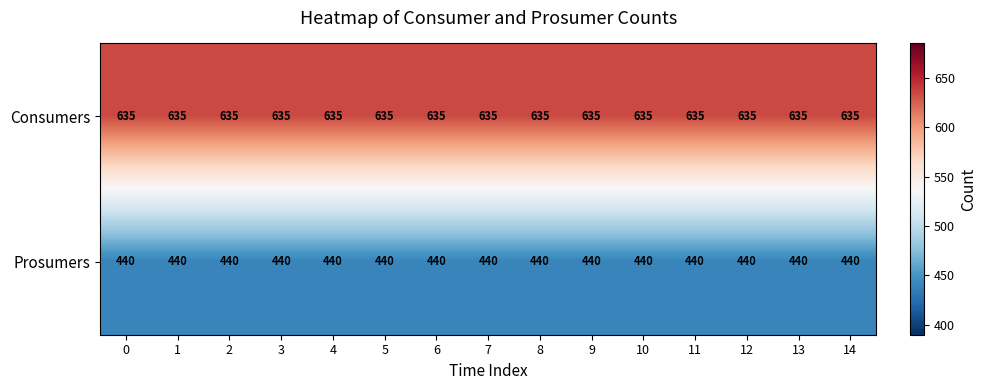

What is the smallest value displayed?

440